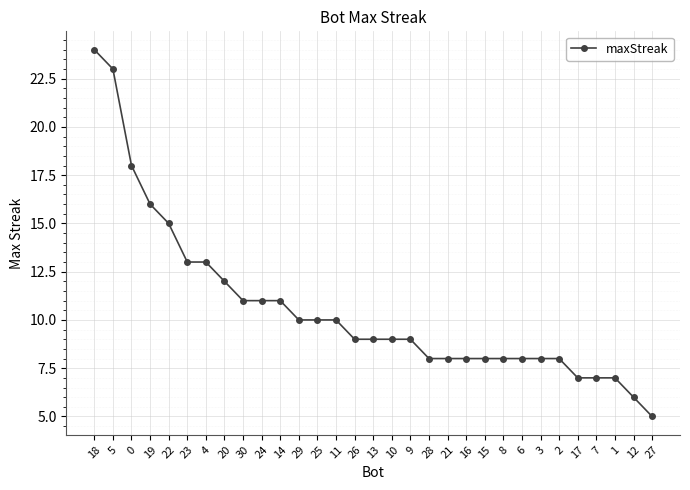

Reading right to left, list all the values displayed in this chart.

5	6	7	7	7	8	8	8	8	8	8	8	8	9	9	9	9	10	10	10	11	11	11	12	13	13	15	16	18	23	24